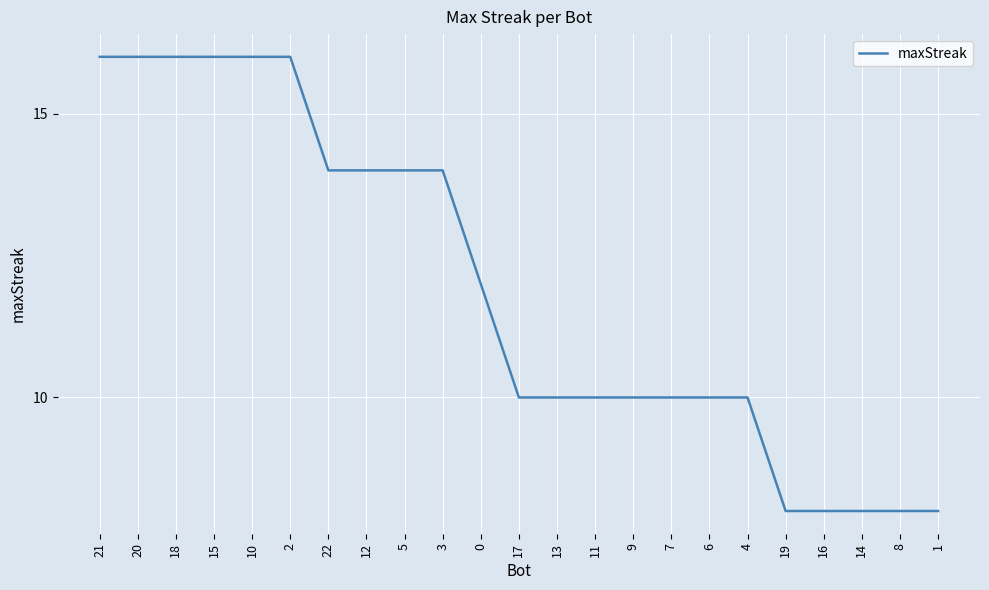

What is the difference between the values at 11 and 20?

6